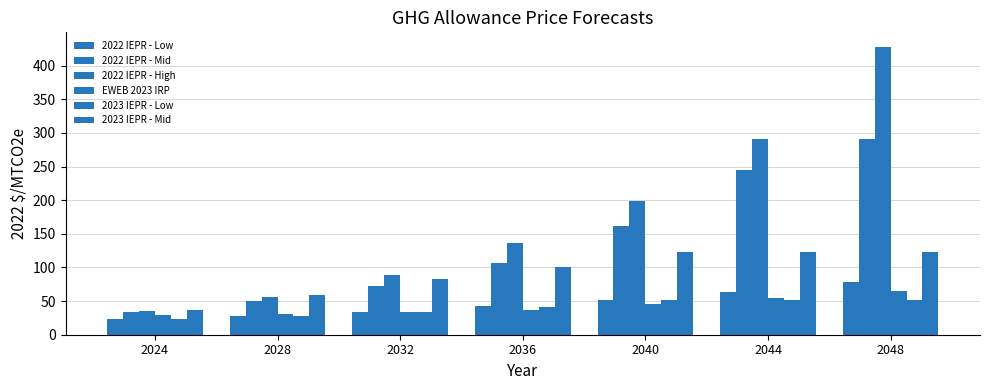

Are the bars horizontal?

No